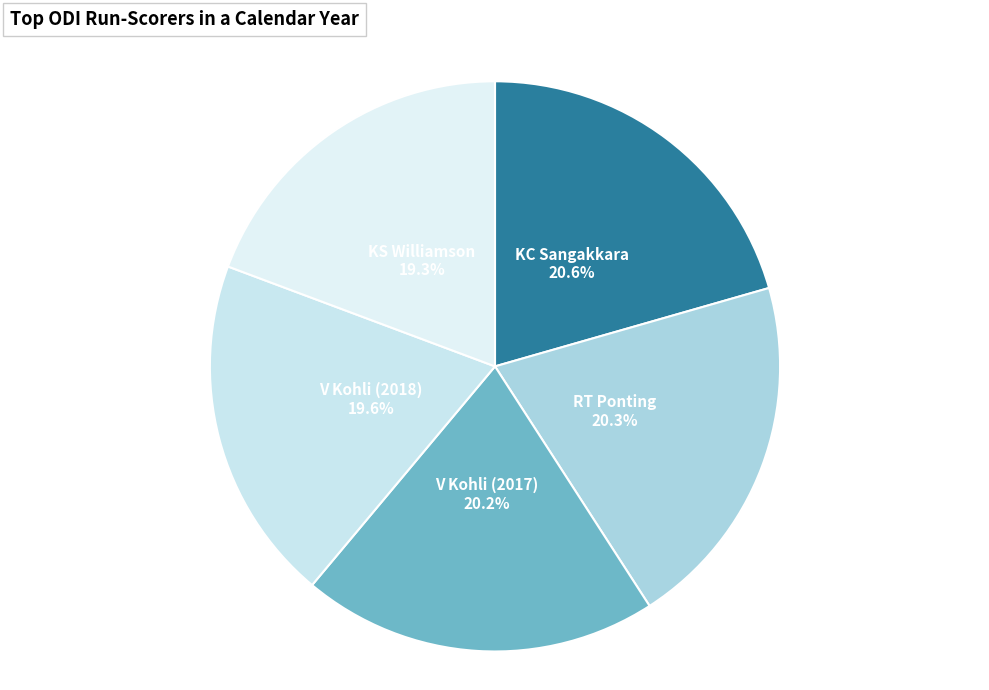

To the nearest percent, what is the combined percentage of KC Sangakkara and RT Ponting?

41%